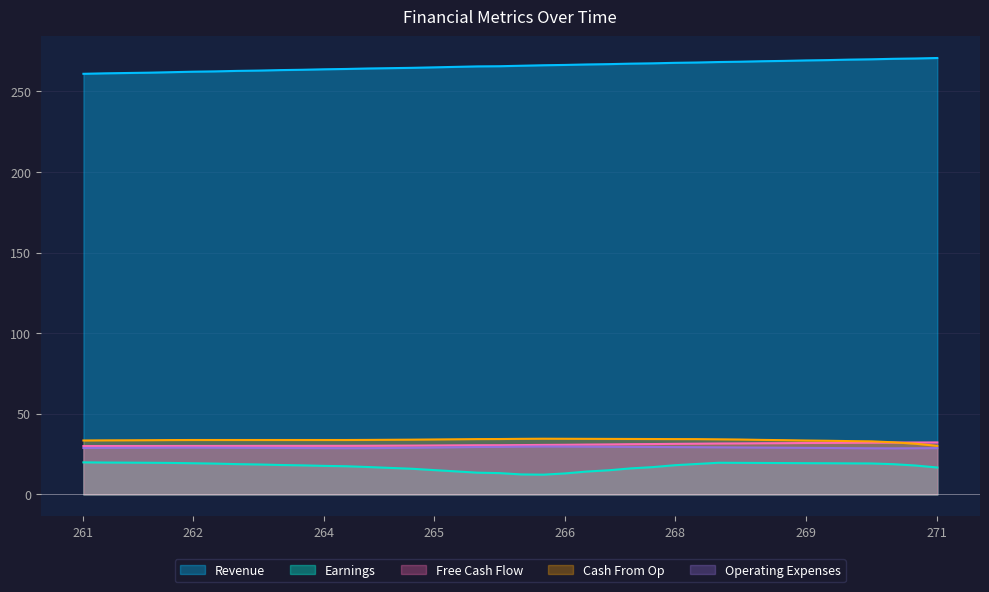

What is the label of the 29th point from the left?

267.8